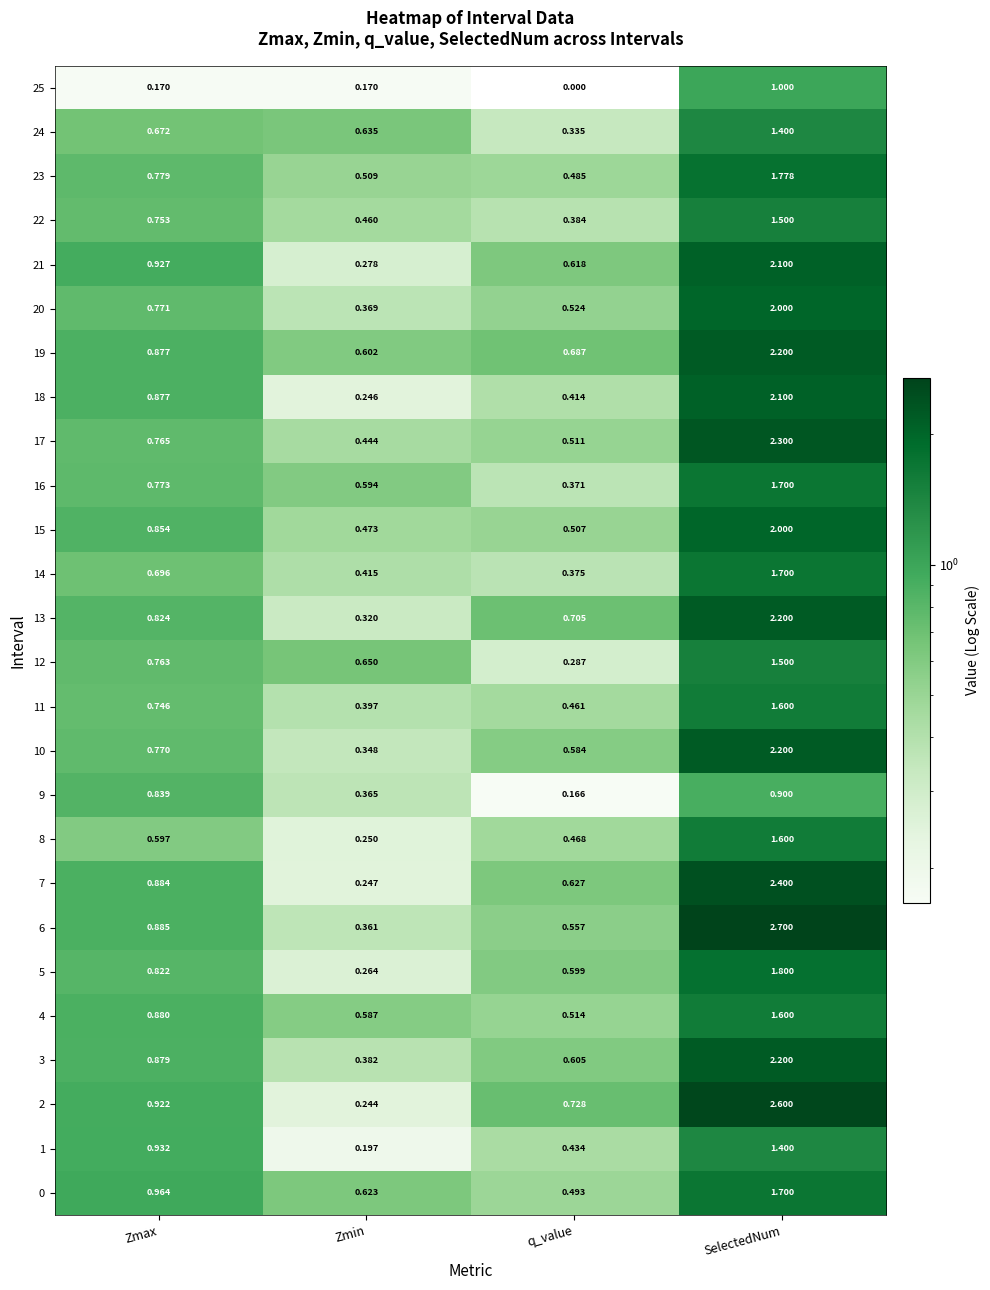

At which category does the chart reach its peak across all series?

SelectedNum